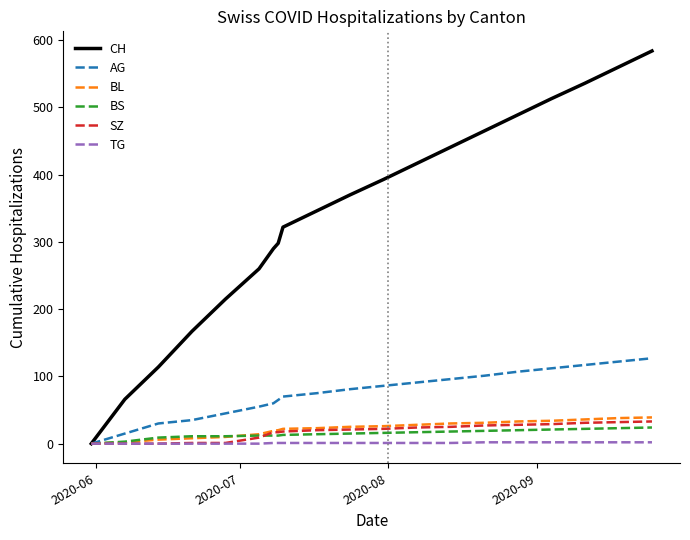

Which series has the largest range (max minus min)?

CH